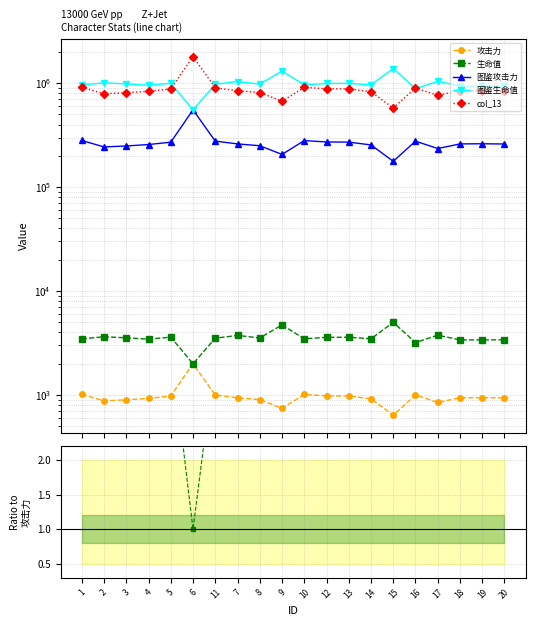

Count the number of data series in this chart.

5